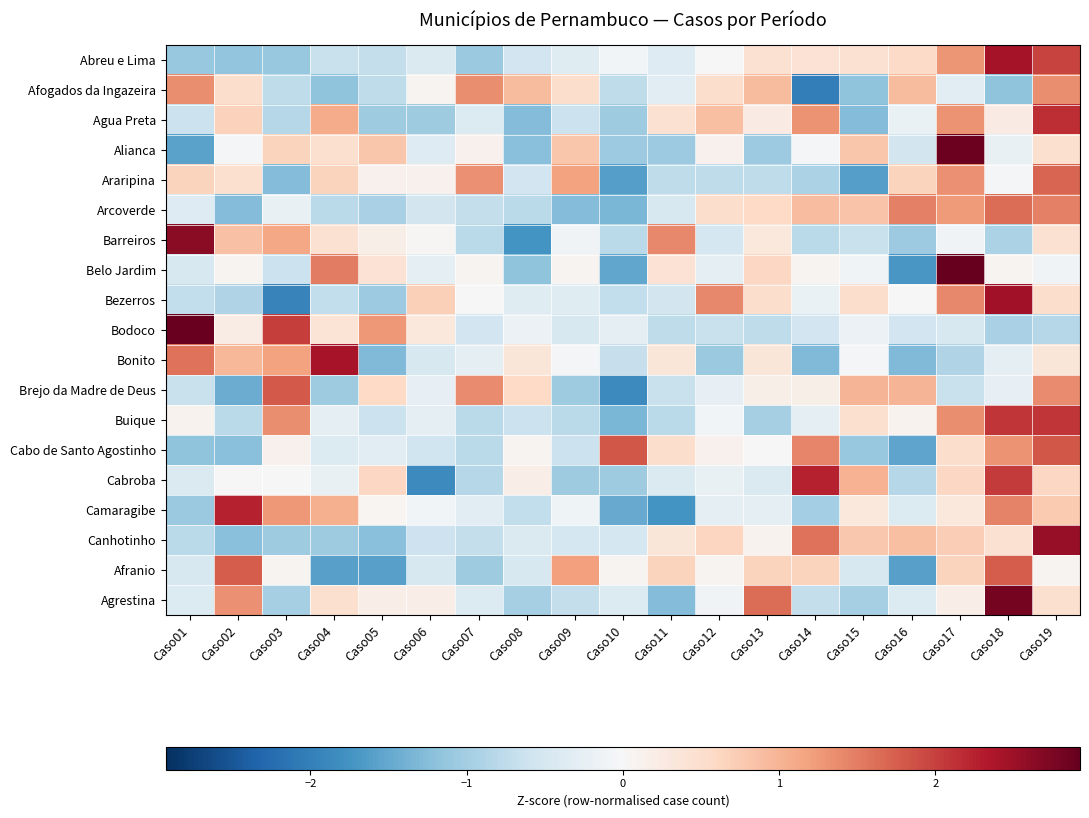

What is the difference between the highest and lowest values at Caso04?

4.0